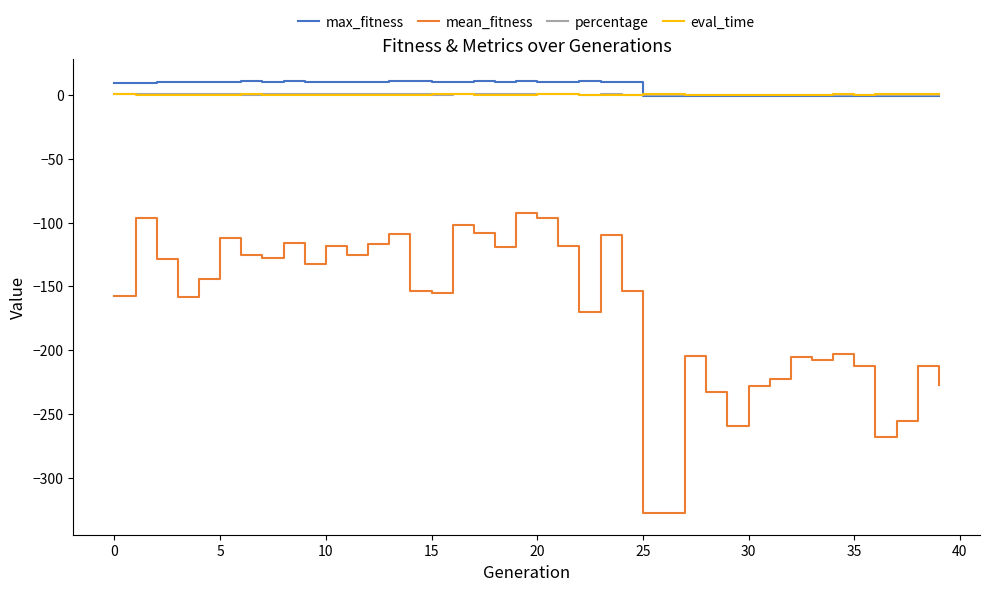

True or false: mean_fitness and max_fitness cross at least once.

False